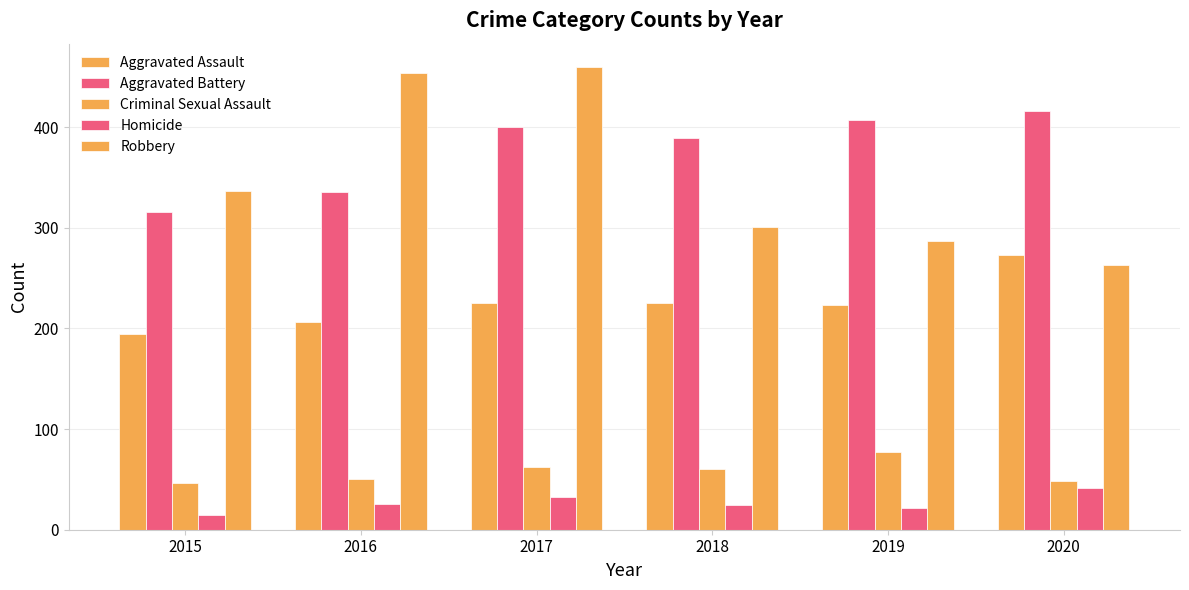

How many values in the Robbery series are below 337?

3